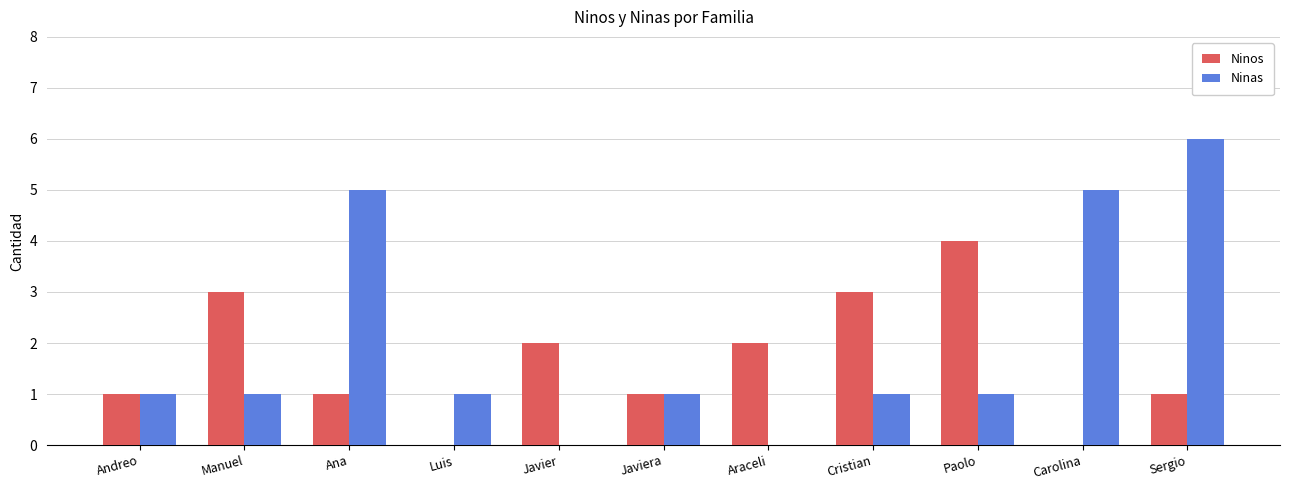

What is the sum of the Ninos values at Javier and Andreo?

3